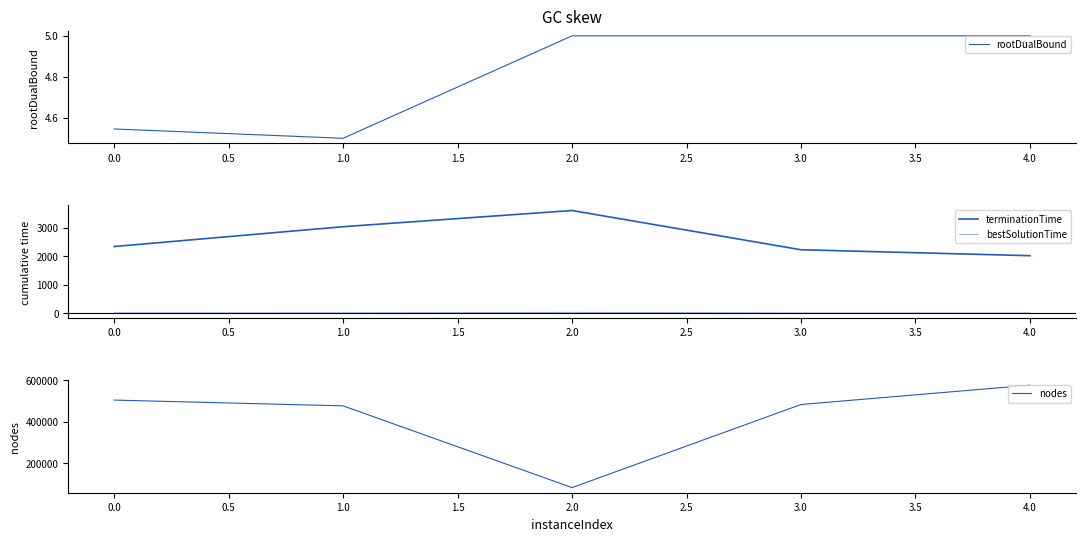

Rank the series by their maximum value, from highest to lowest.

nodes, terminationTime, bestSolutionTime, rootDualBound